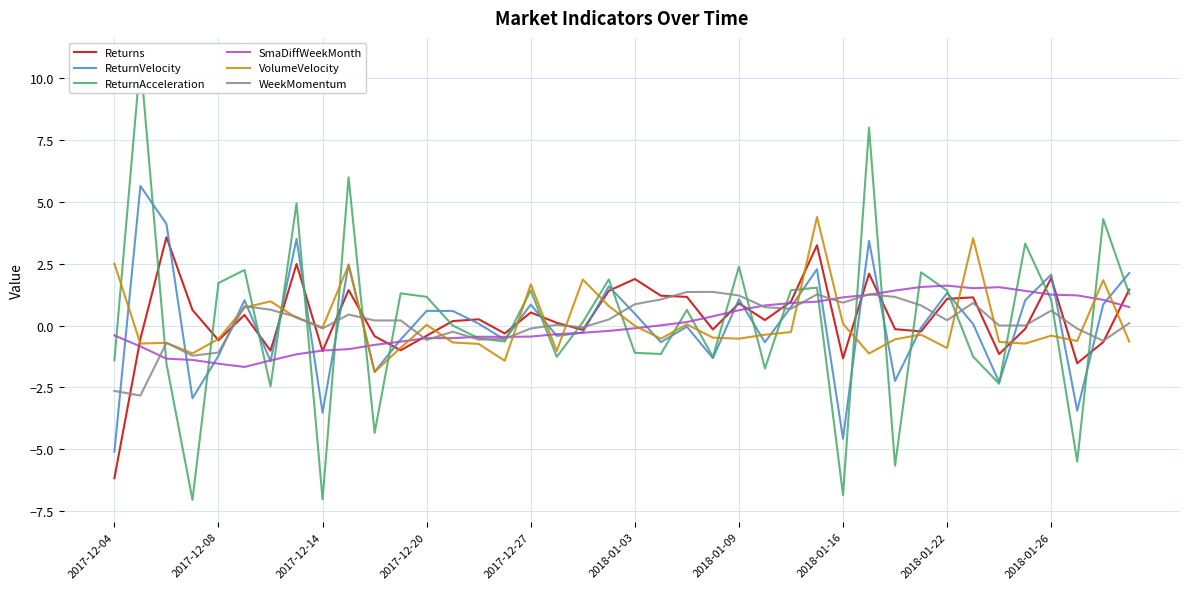

What is the sum of all ReturnAcceleration values?

5.8